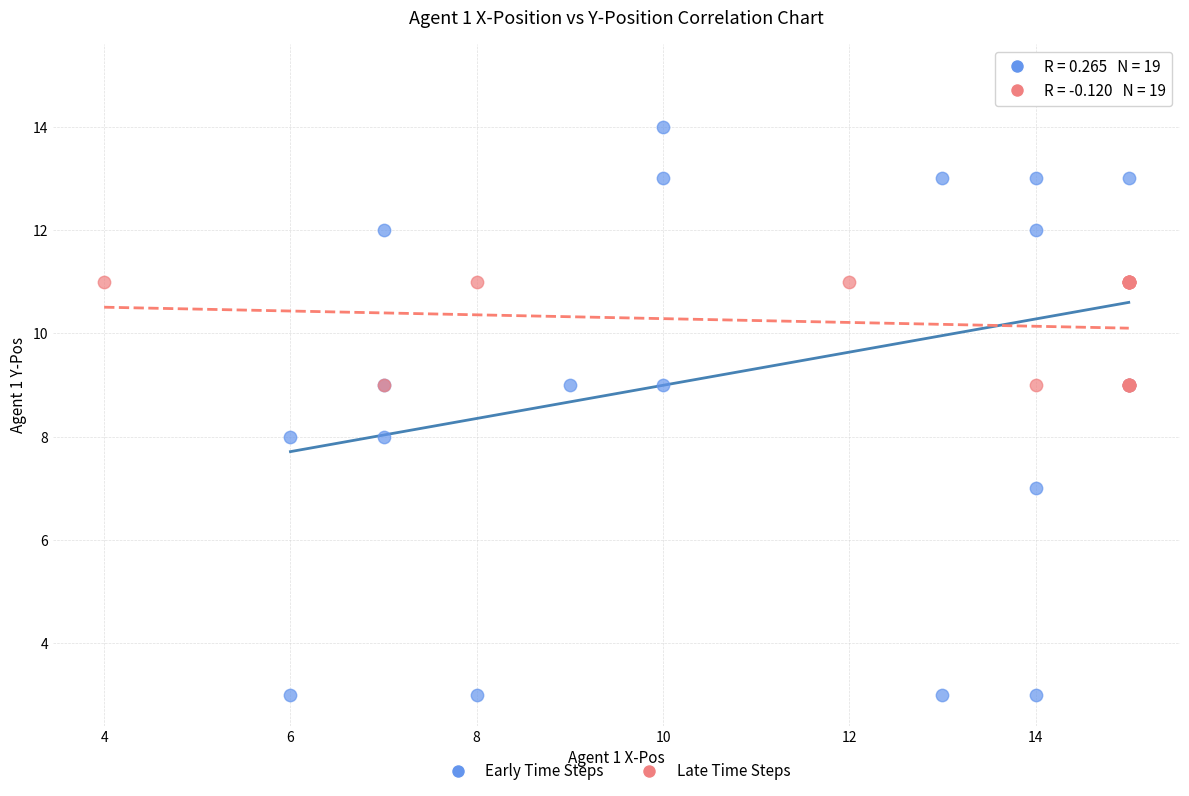

Which series reaches the maximum Y coordinate?

Early Time Steps